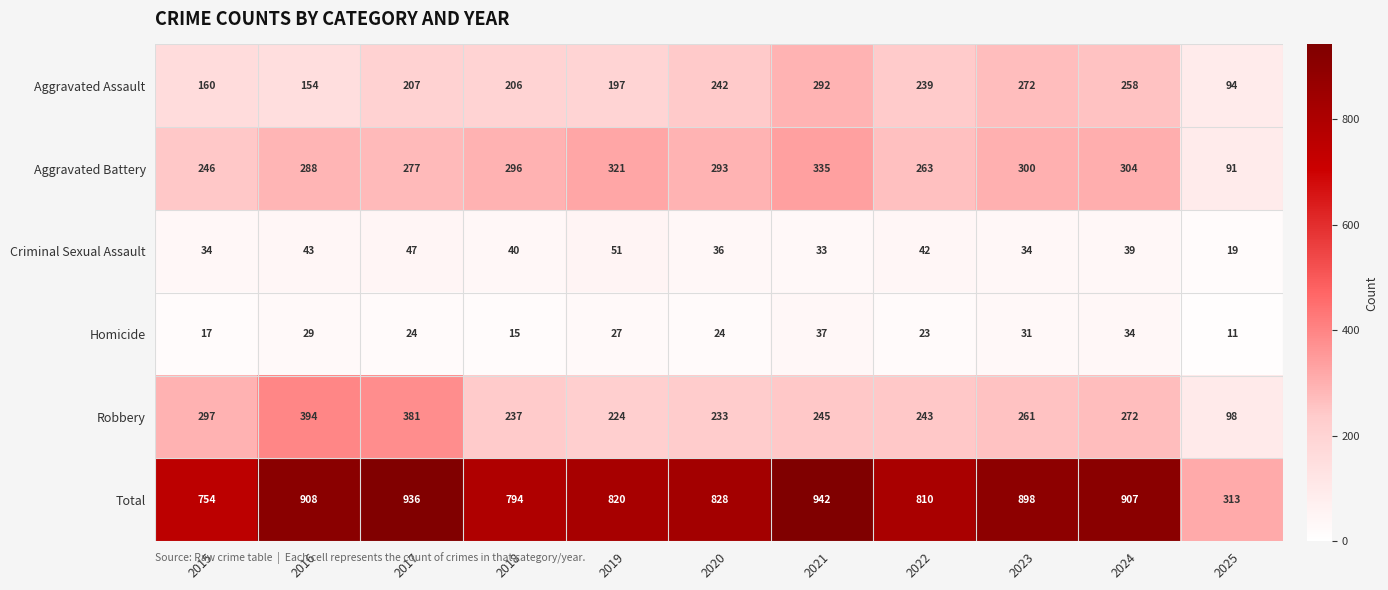

What is the maximum value for Total?

942